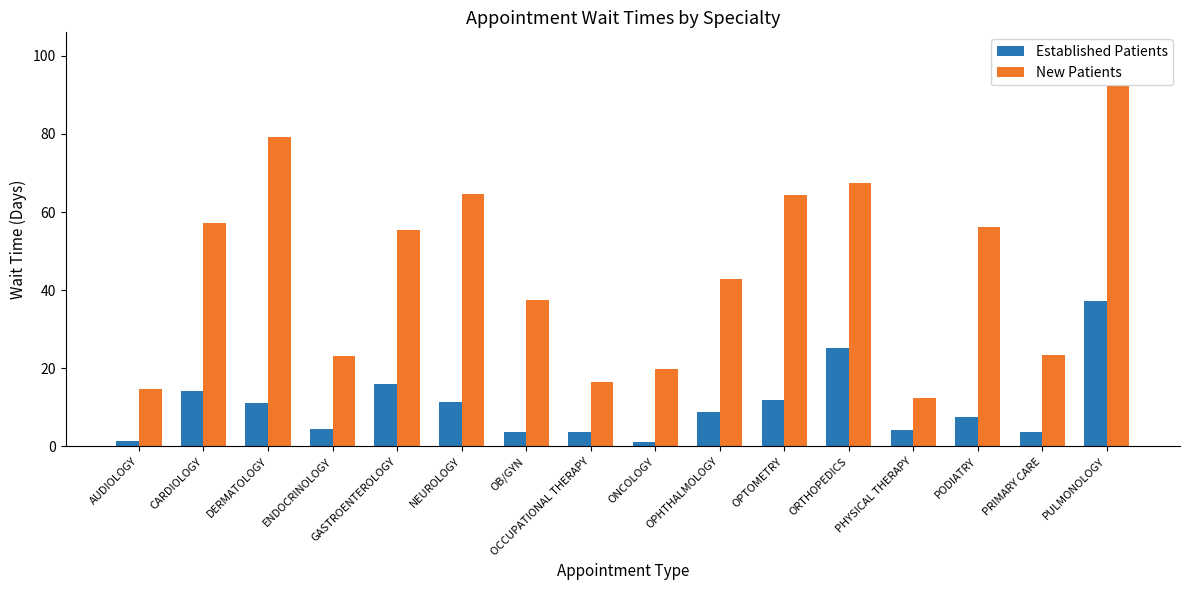

The value of Established Patients at AUDIOLOGY is 1.4. True or false?

True